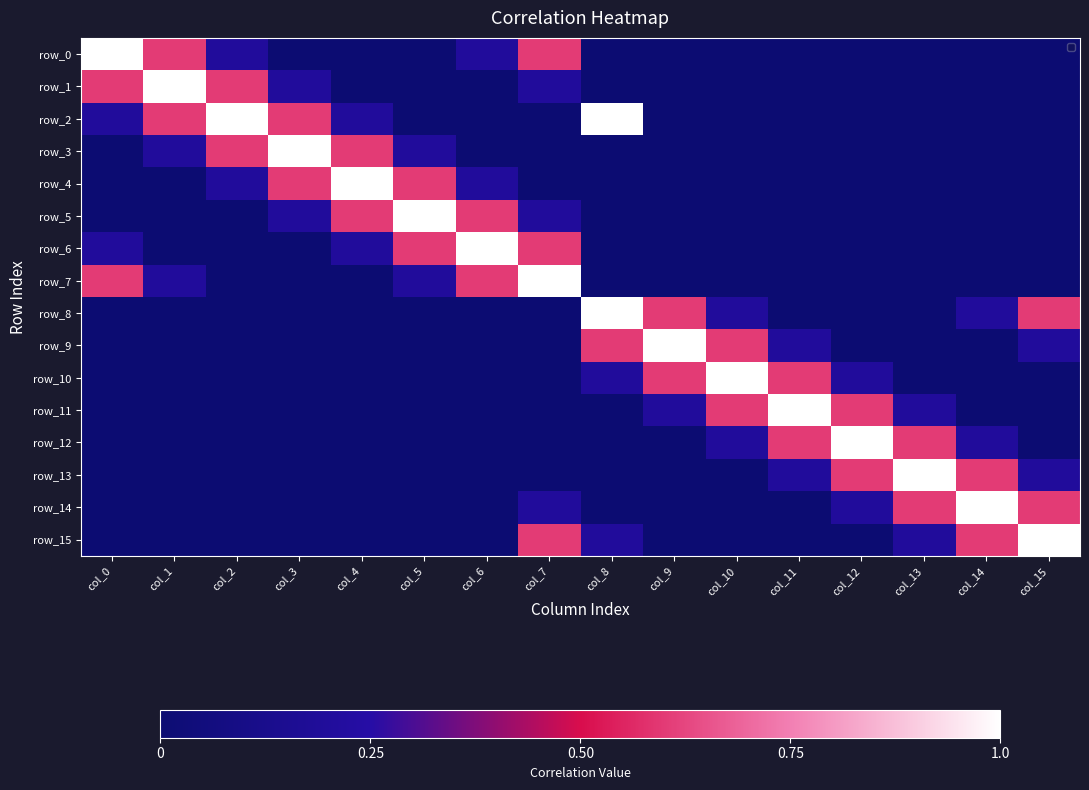

What is the sum of all row_15 values?

2.6